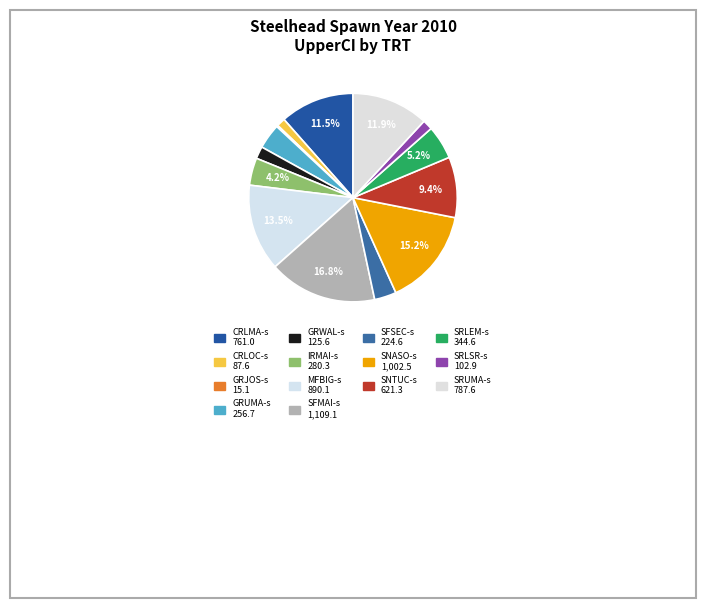

What is the change in value from CRLOC-s to SRLSR-s?

+15.3